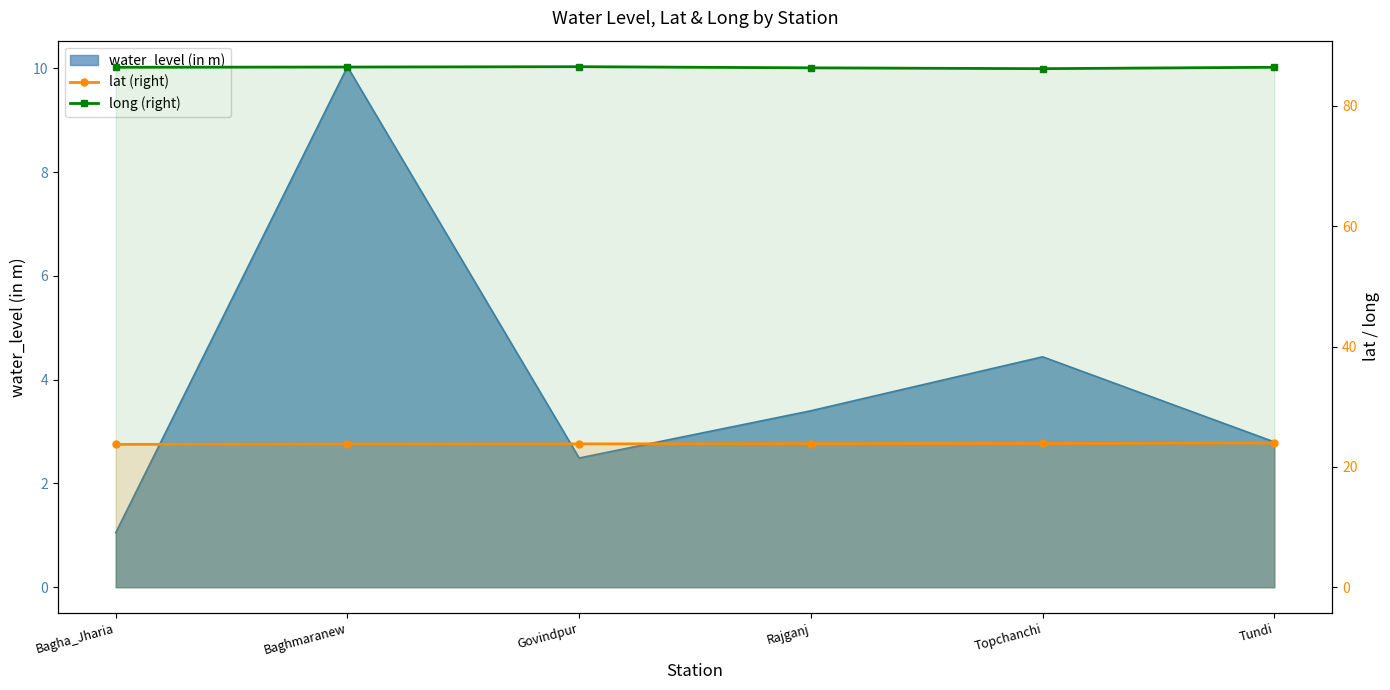

At which label does long (right) reach its minimum?

Topchanchi